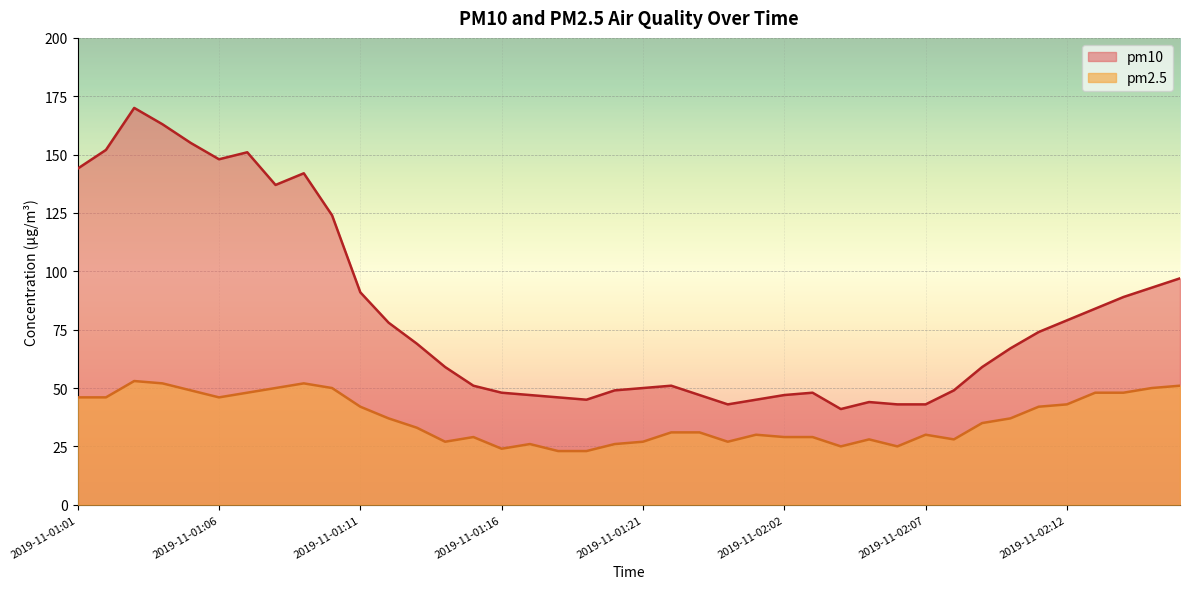

Is the value of pm2.5 at 2019-11-01:13 greater than the value of pm10 at 2019-11-01:19?

No